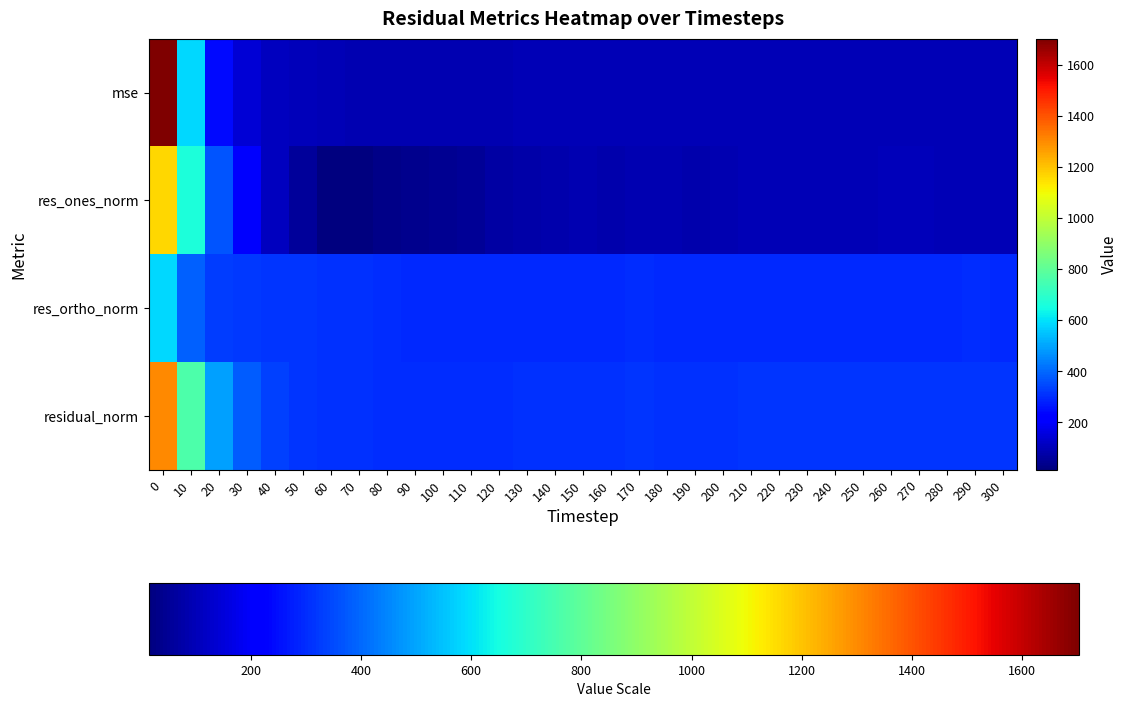

Count the number of categories in the chart.

31